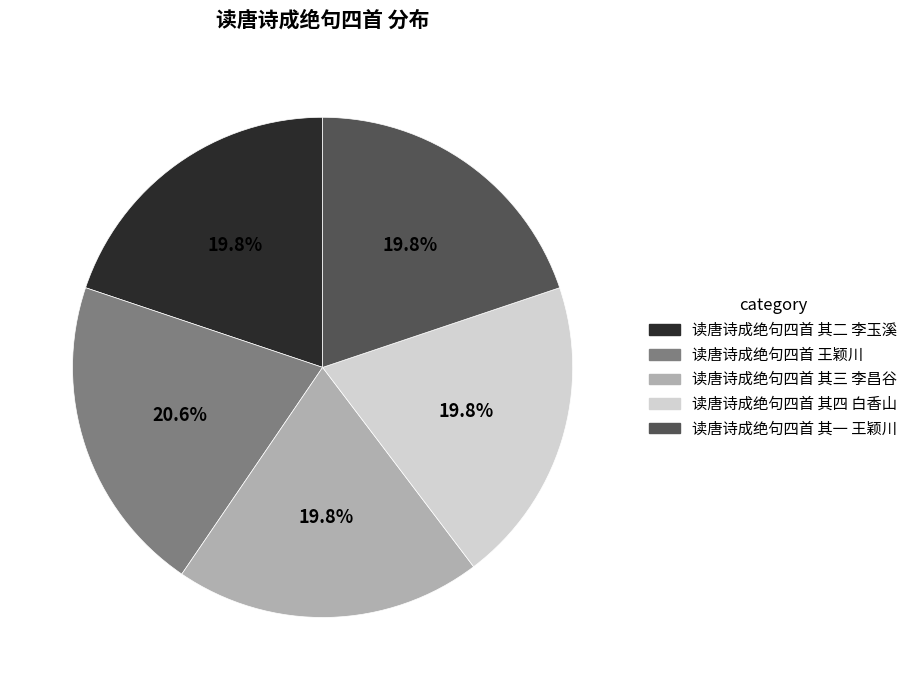

Approximately how many times larger is the value at 读唐诗成绝句四首 王颖川 compared to 读唐诗成绝句四首 其一 王颖川?

1.0